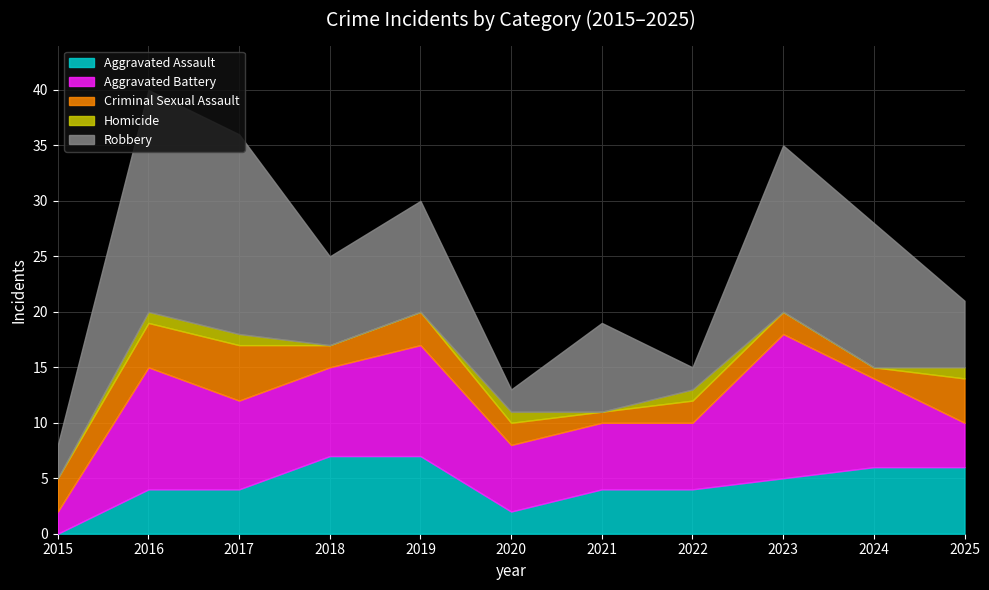

How many values in the Aggravated Battery series exceed 8?

3